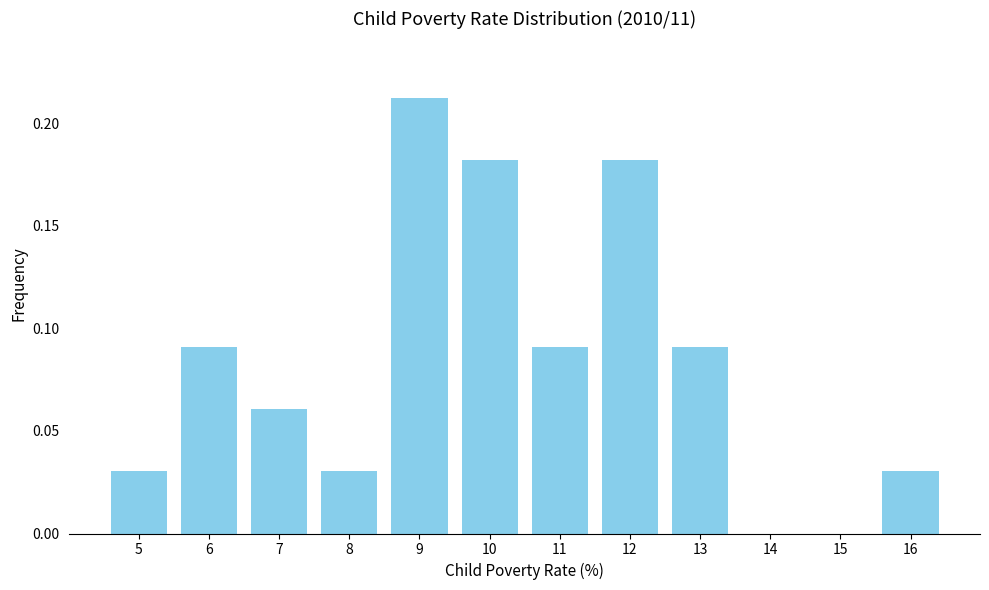

Between 13 and 7, which is larger?

13